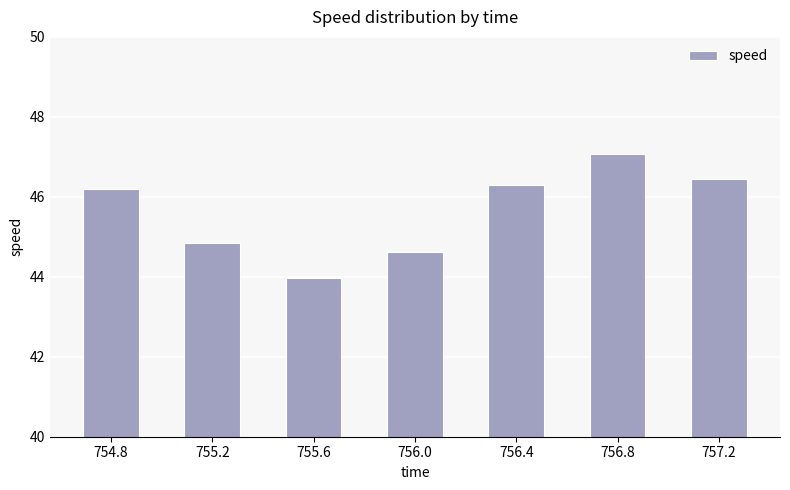

How many bars are there in total?

7